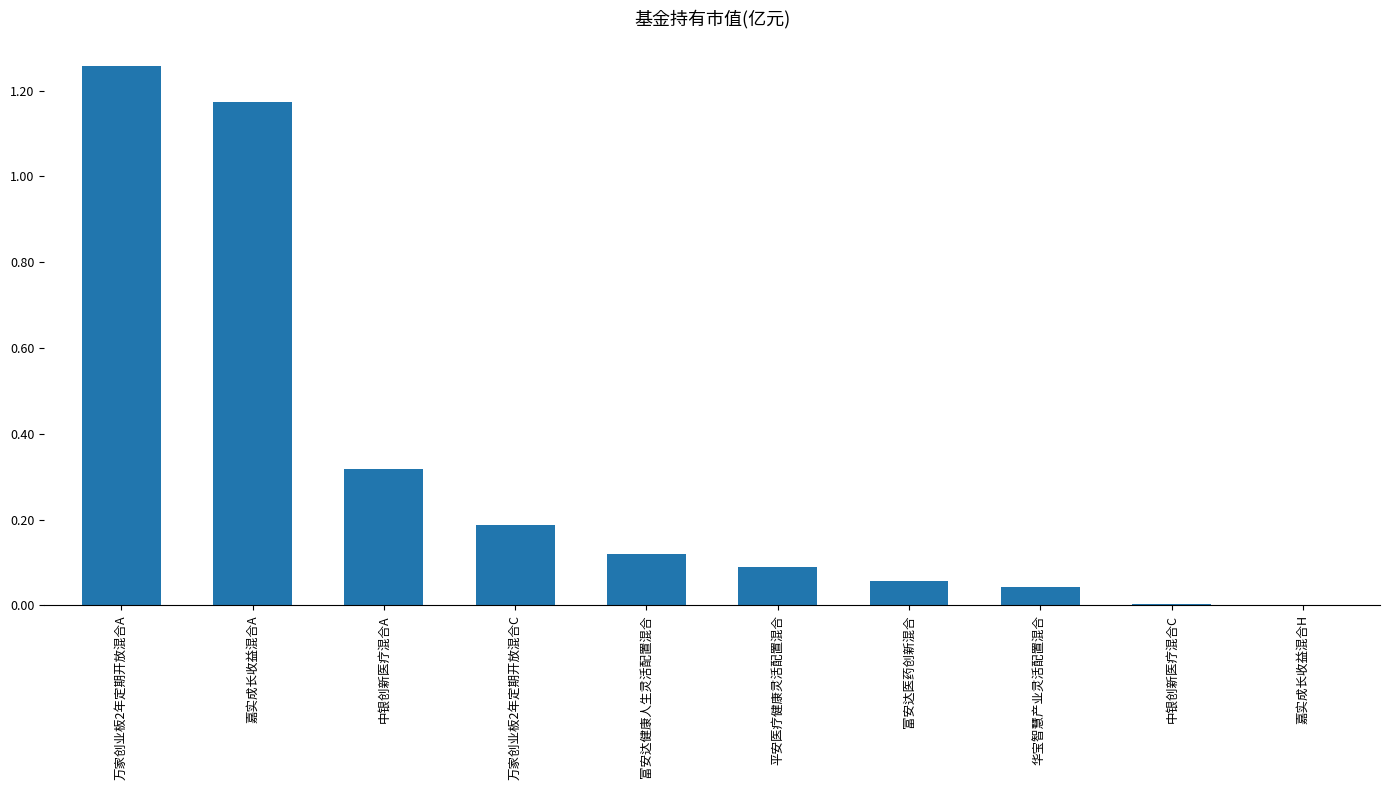

Count the number of categories in the chart.

10